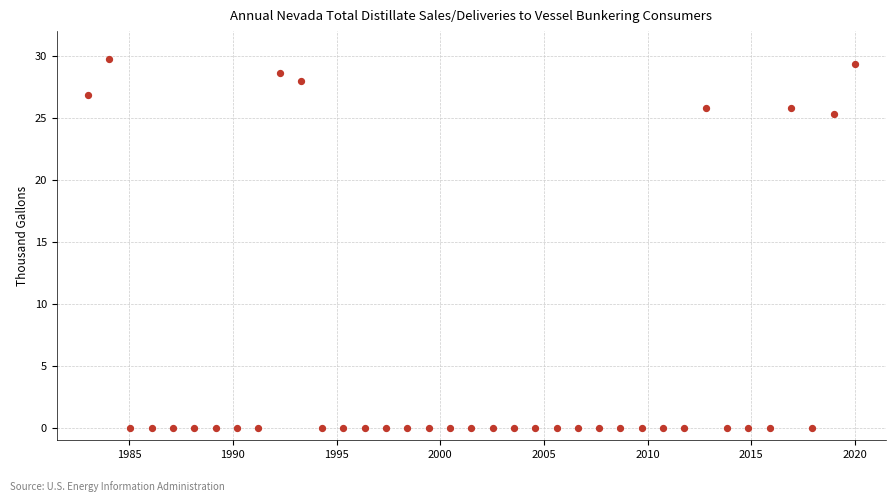

What is the range of X values (max minus min)?

37.0